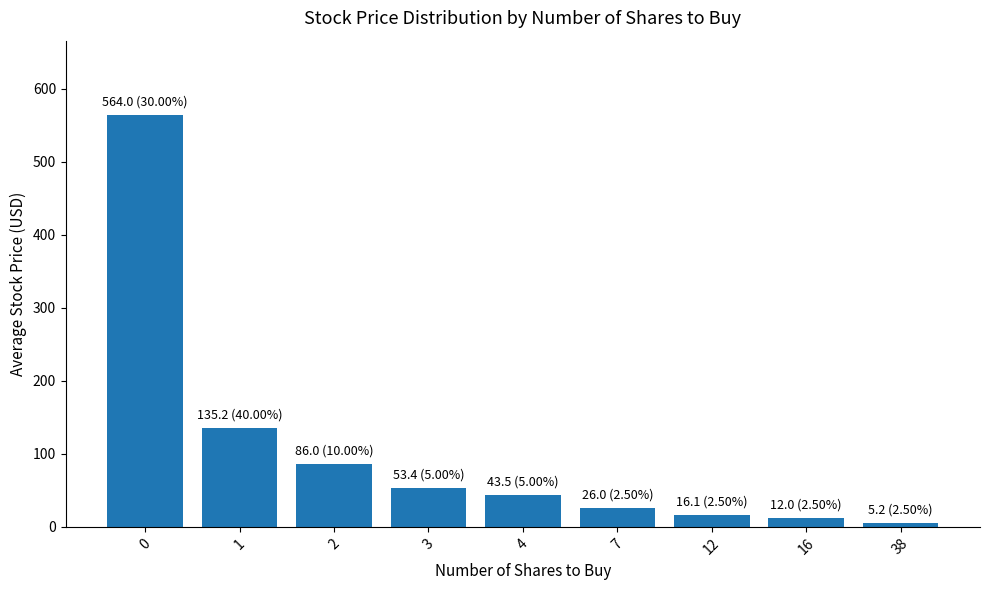

What is the value of the 7th bar from the left?

16.1